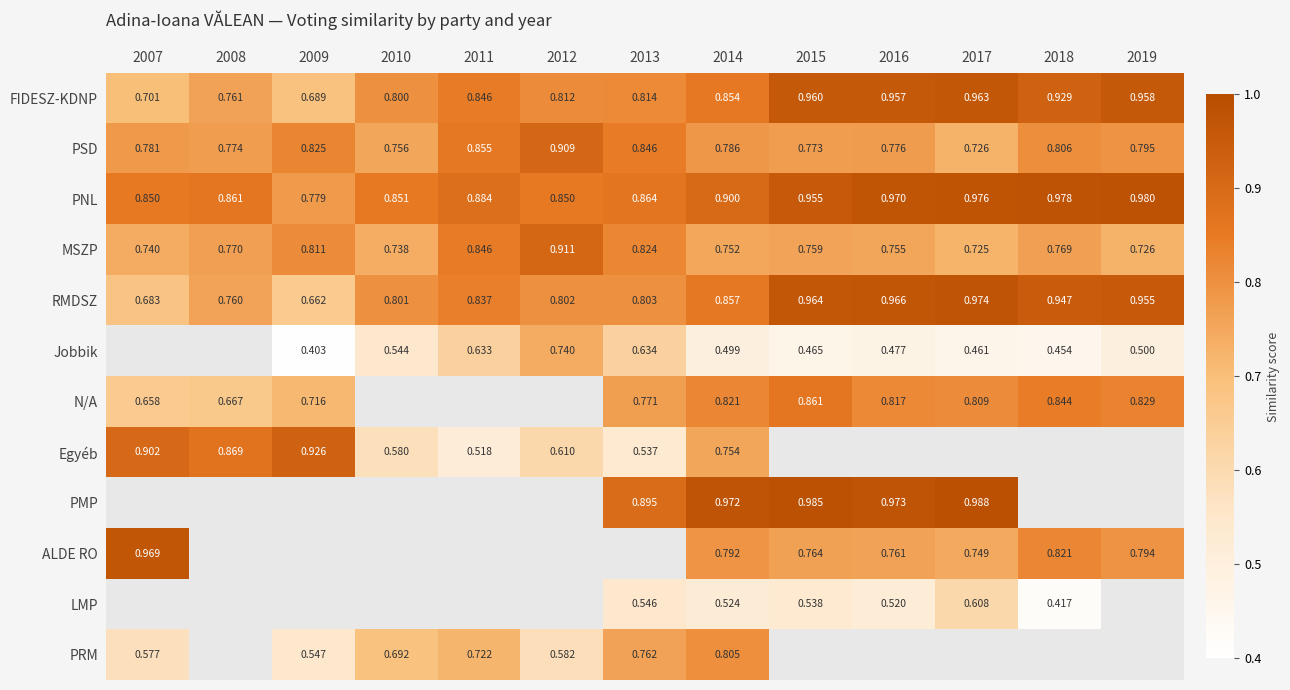

Is the value of PSD at 2011 greater than the value of FIDESZ-KDNP at 2011?

Yes